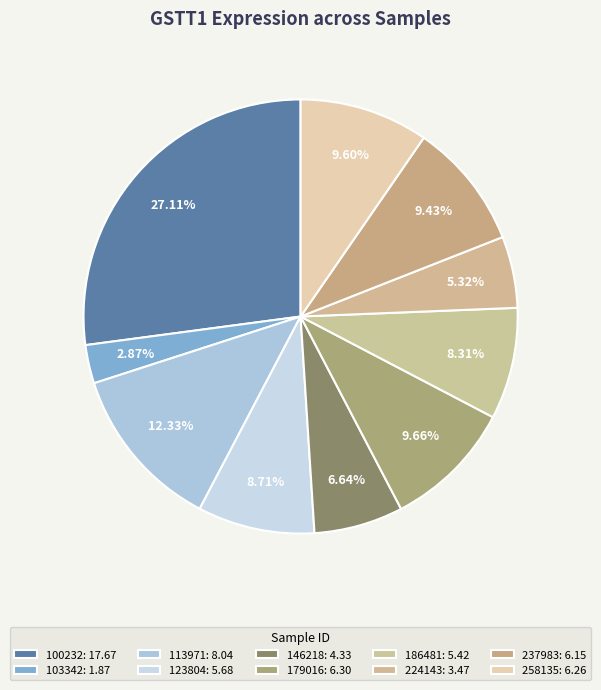

How many slices are in this pie chart?

10